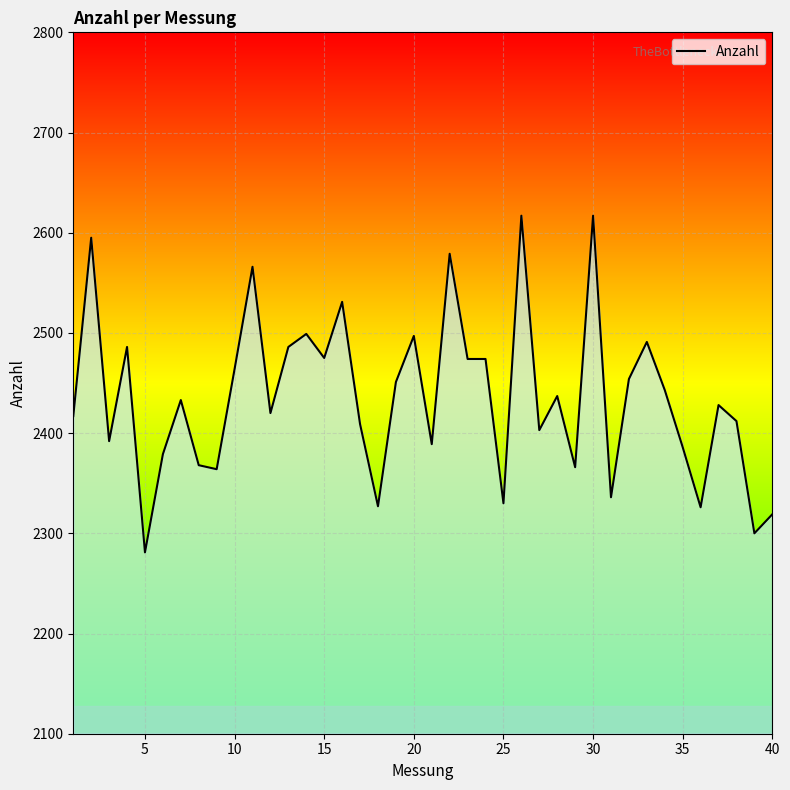

What is the maximum value shown in the chart?

2617